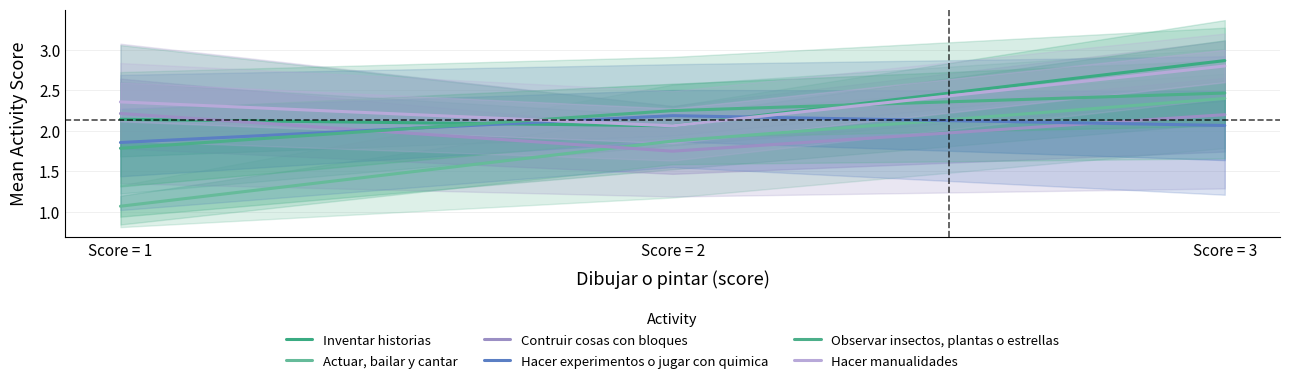

What is the value of the Observar insectos, plantas o estrellas point at the 1st from the left?

1.8